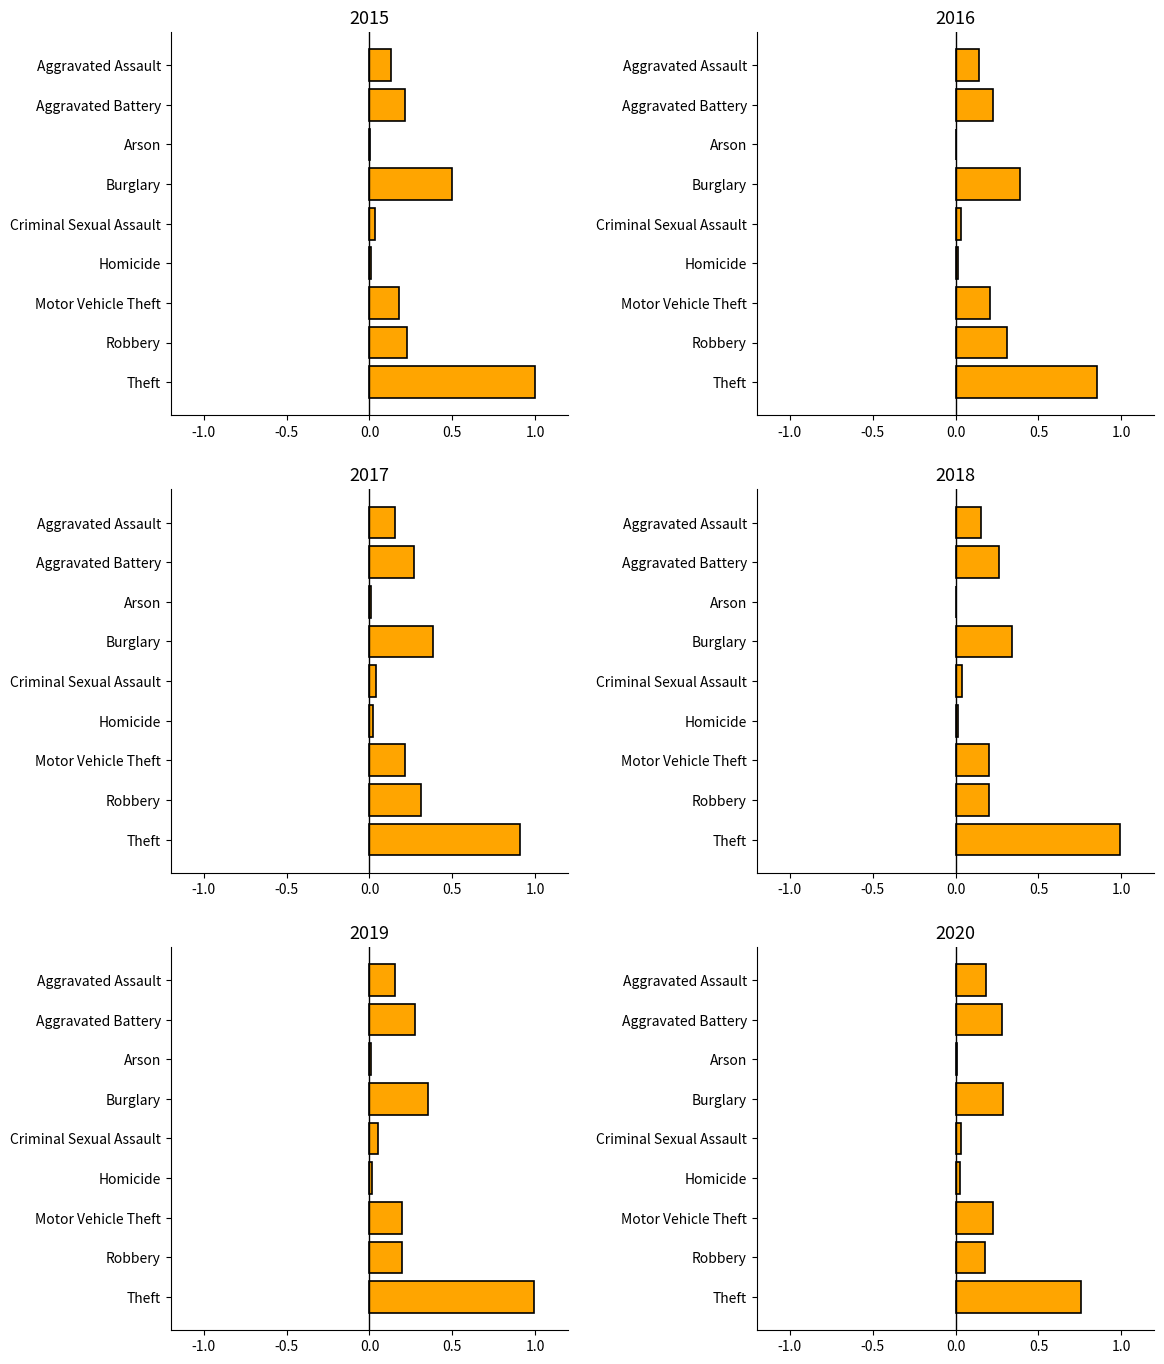

The value of 2017 at Aggravated Battery is 0.4. True or false?

False